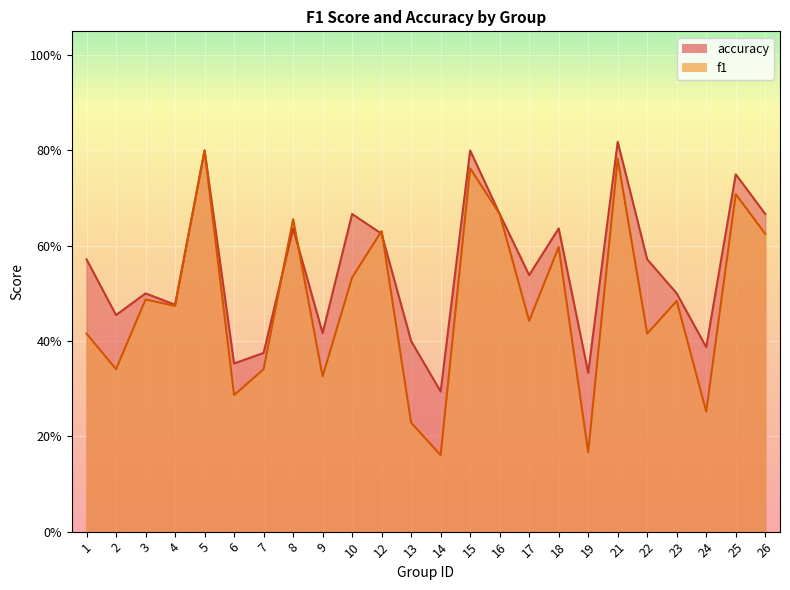

Is it true that accuracy equals 0.7 at 7?

False